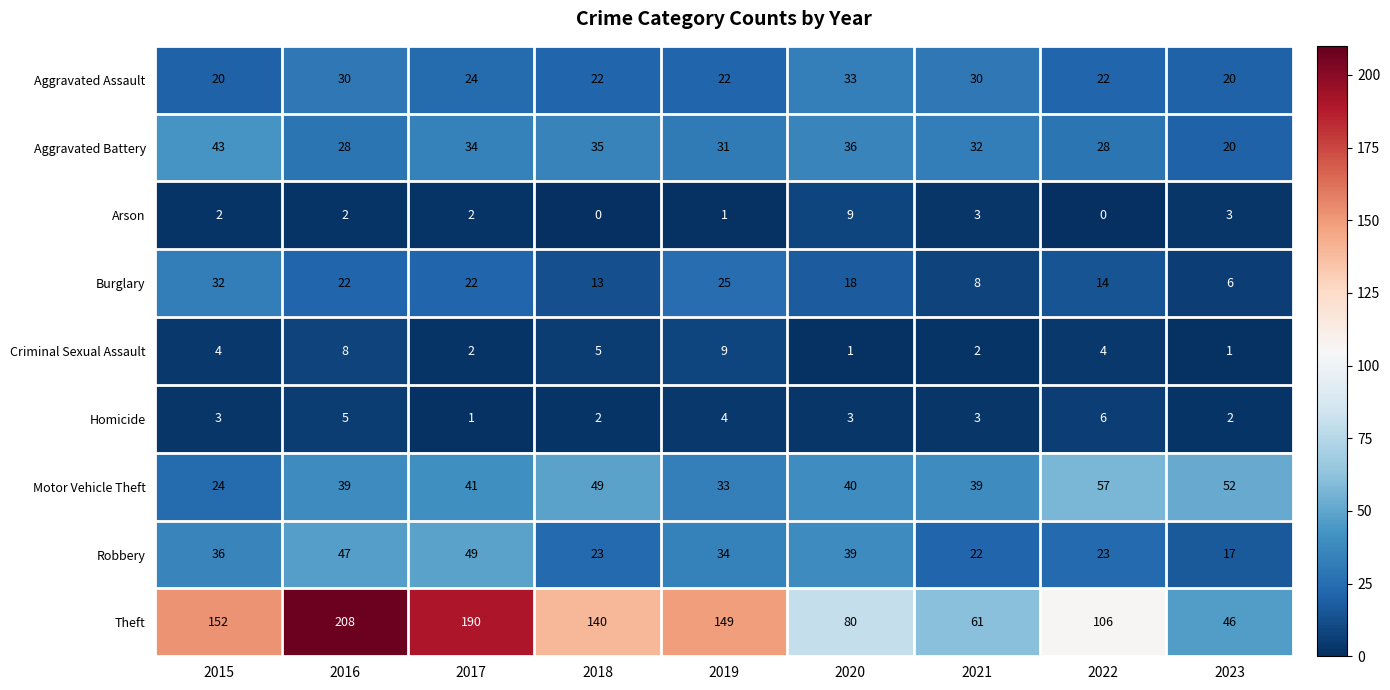

At which category does the chart reach its peak across all series?

2016